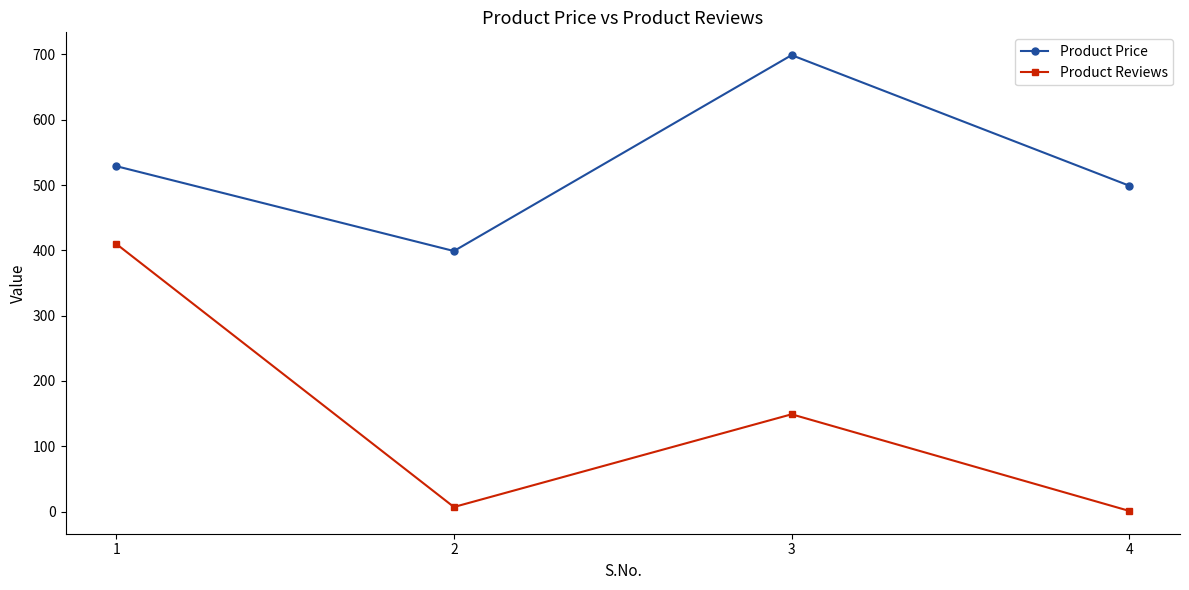

What value does the Product Price series have at 3?

699